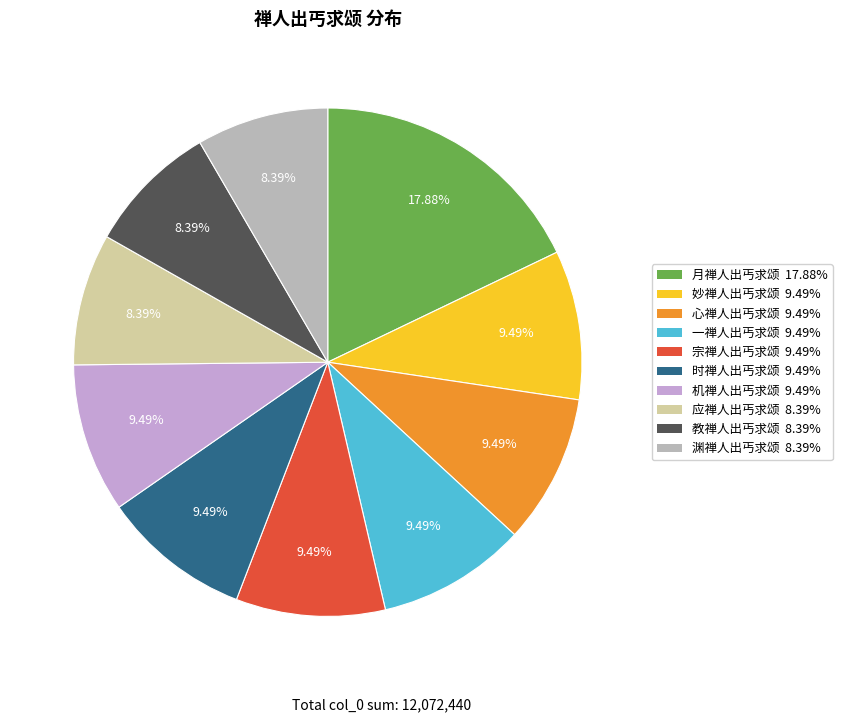

Is it true that 心禅人出丐求颂 is 9% of the pie?

True